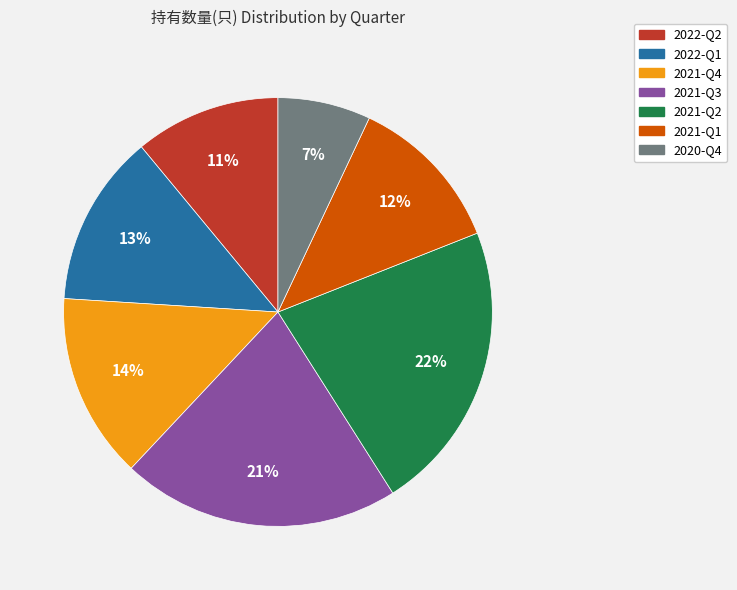

To the nearest percent, what is the combined percentage of 2021-Q4 and 2021-Q2?

36%